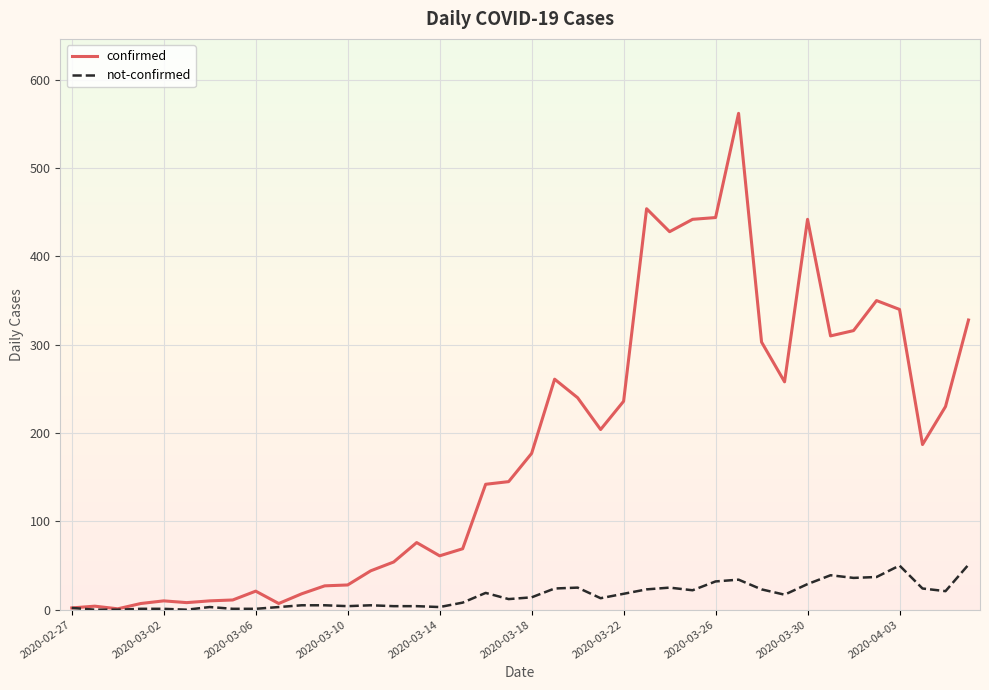

What is the highest value of the not-confirmed series?

51